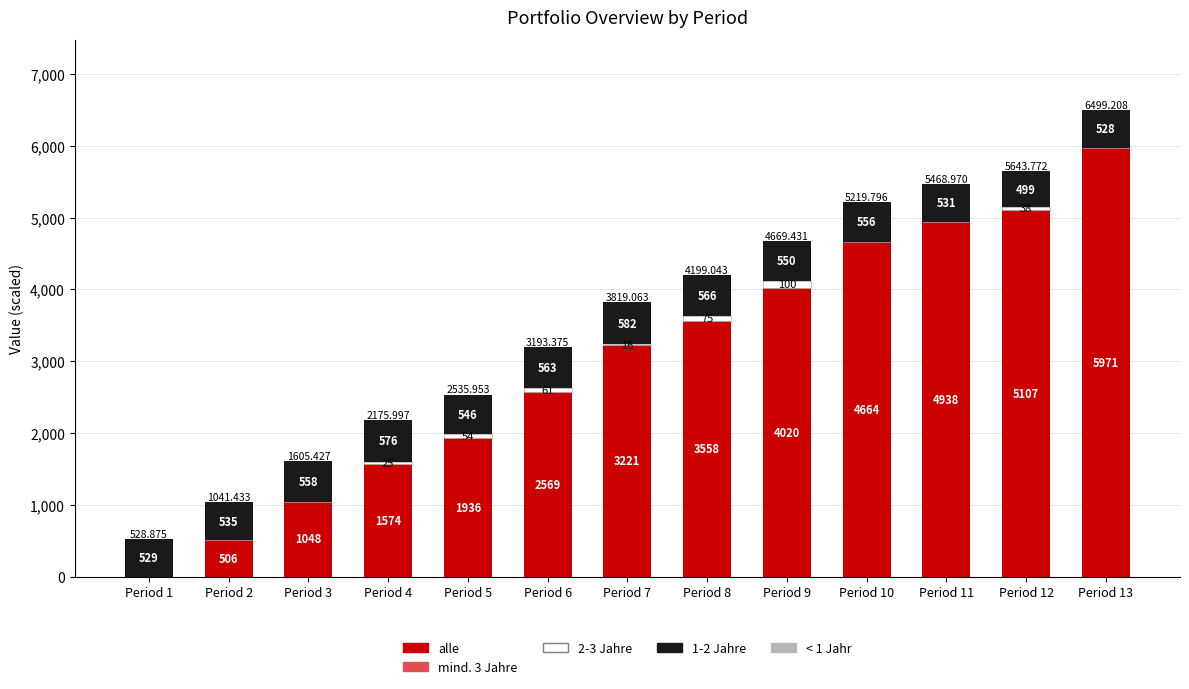

Are the bars horizontal?

No